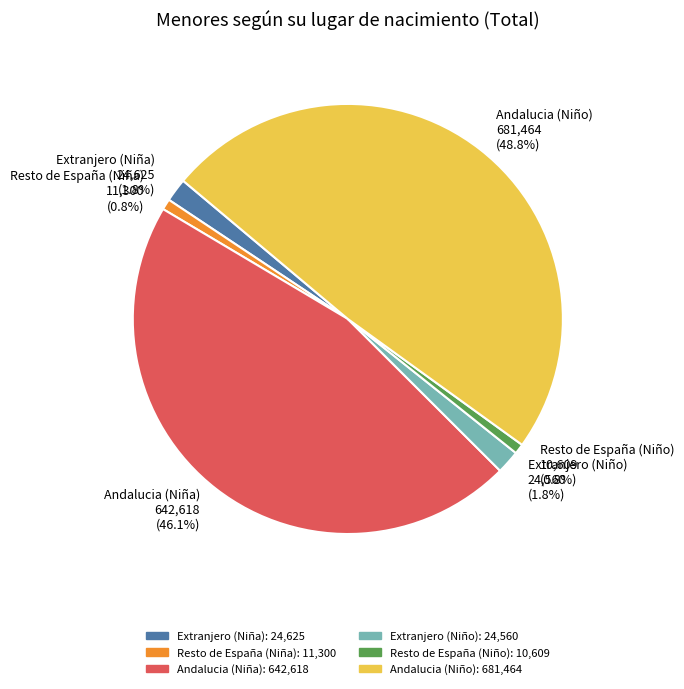

Between Andalucia (Niño) 681,464 (48.8%) and Andalucia (Niña) 642,618 (46.1%), which is larger?

Andalucia (Niño) 681,464 (48.8%)